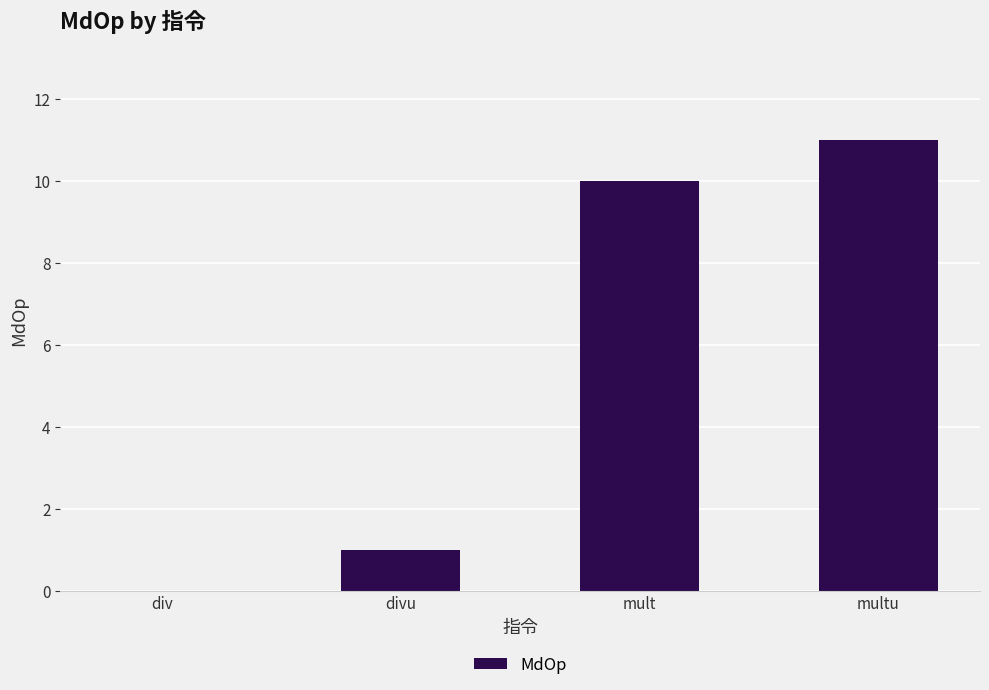

What is the change in value from div to mult?

+10